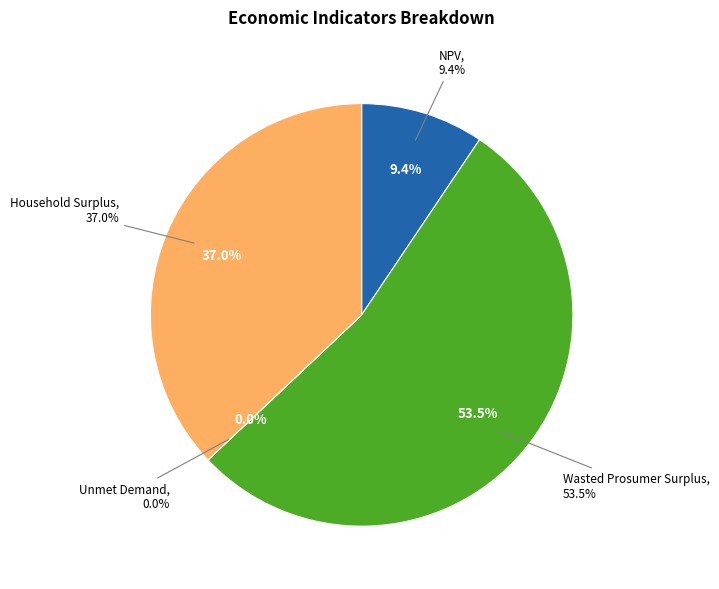

The Household Surplus slice represents 43% of the pie. True or false?

False